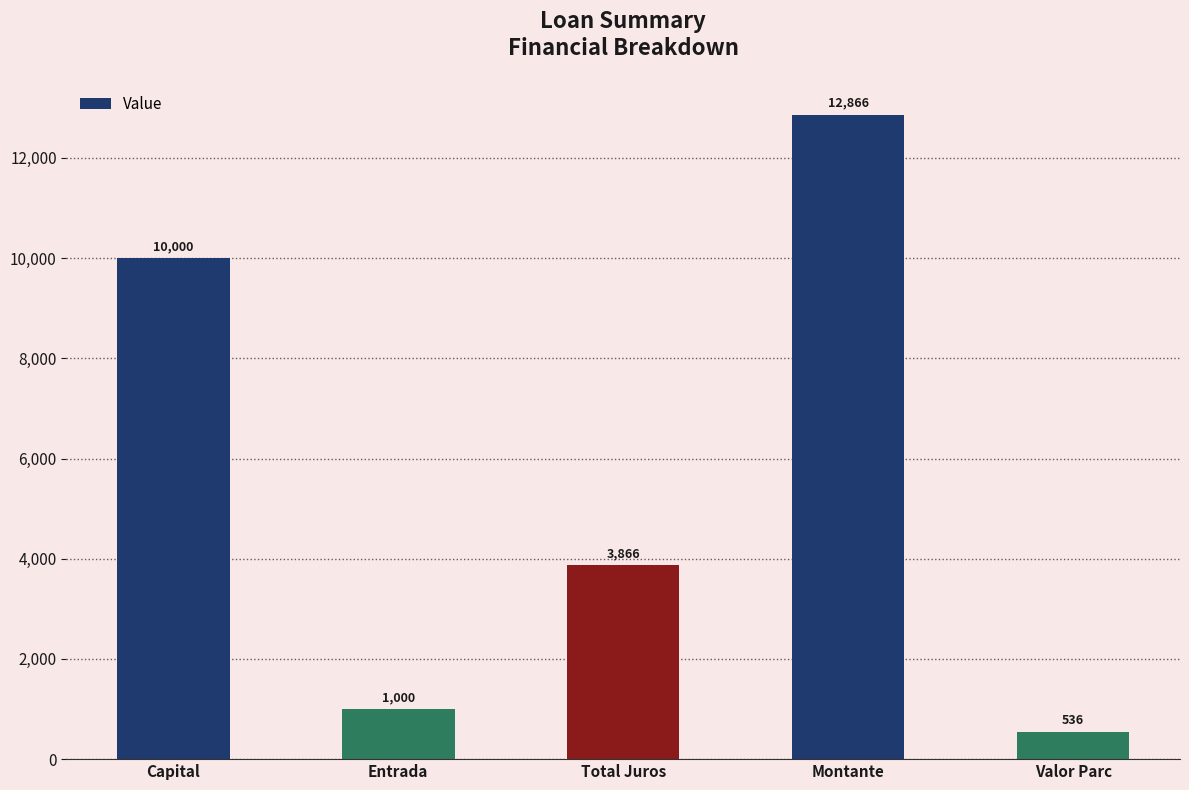

At which label does the data first exceed 3865?

Capital